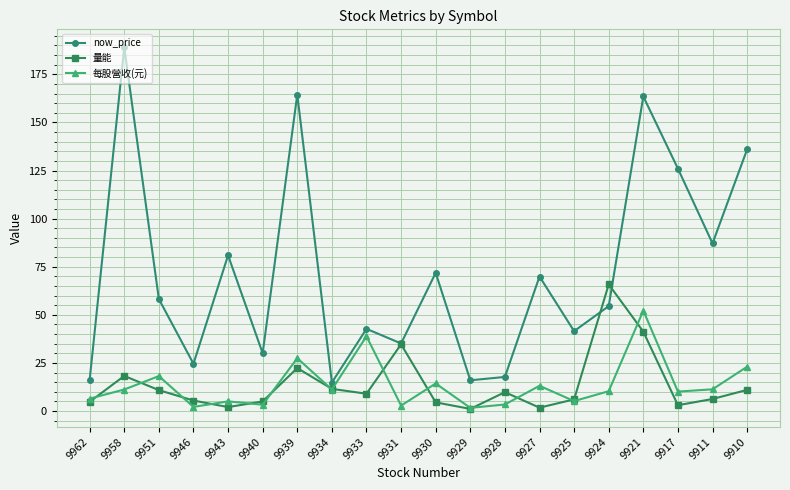

What is the value of the now_price point at the 8th from the left?

14.8